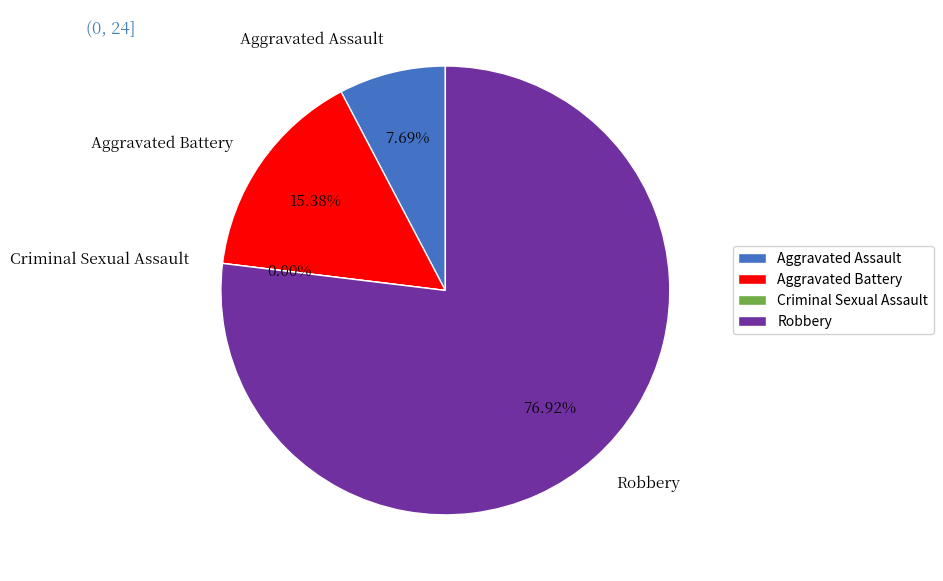

The Aggravated Assault slice represents 8% of the pie. True or false?

True